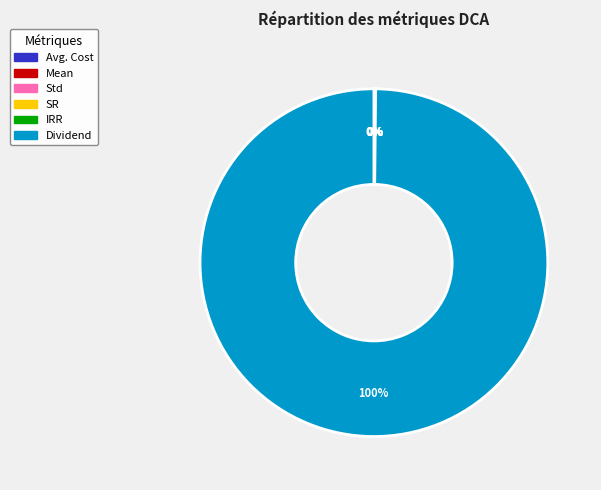

Is there any slice that represents more than half of the pie?

Yes